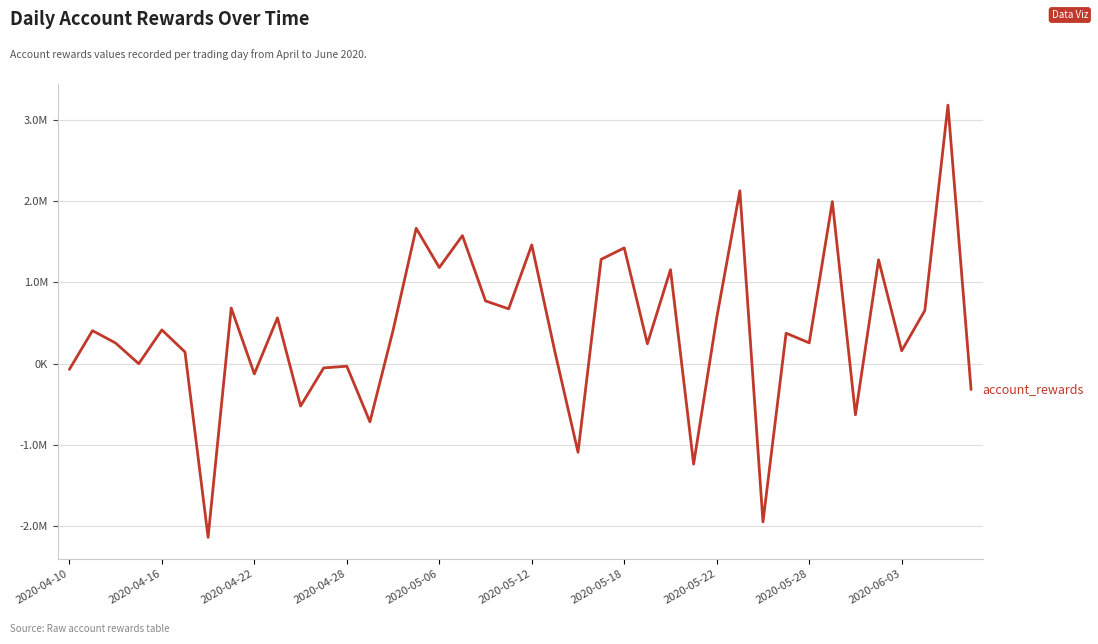

Does the chart have visible grid lines?

Yes